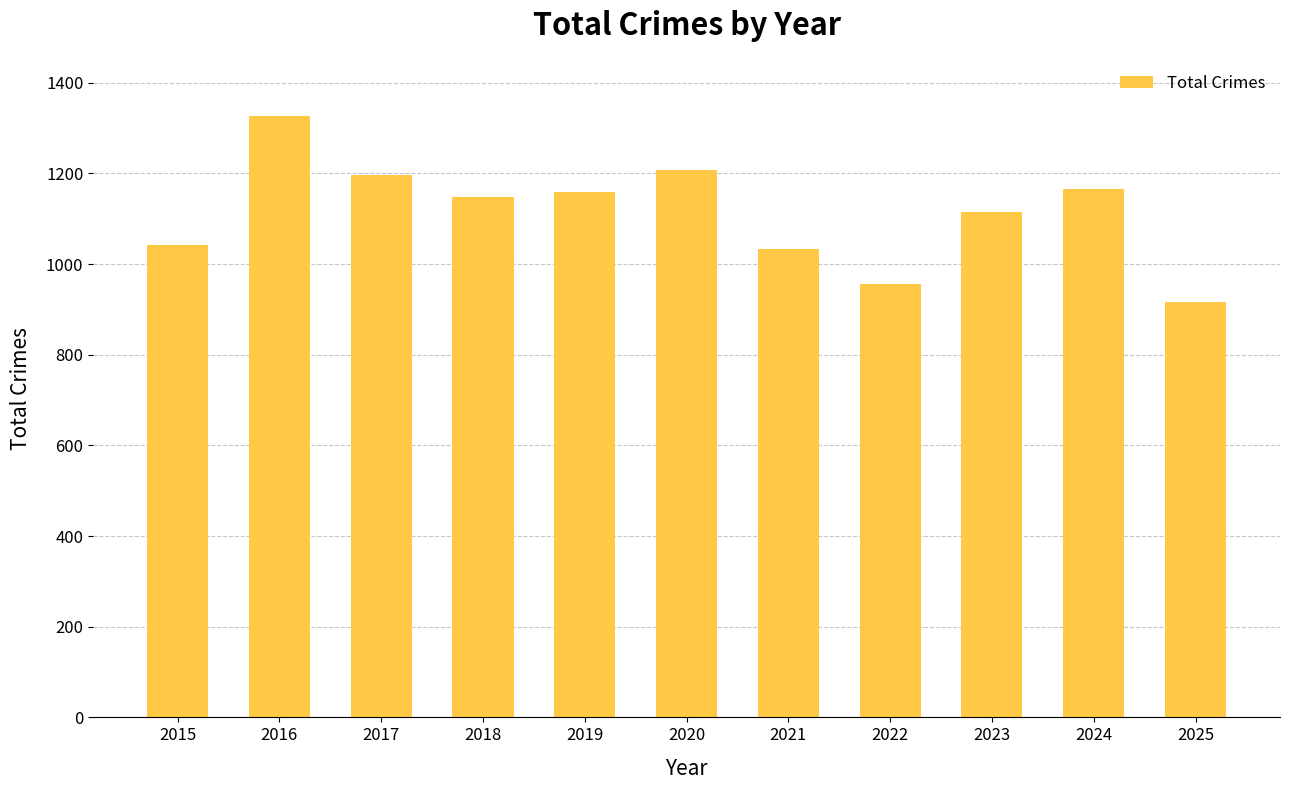

Count the number of data series in this chart.

1